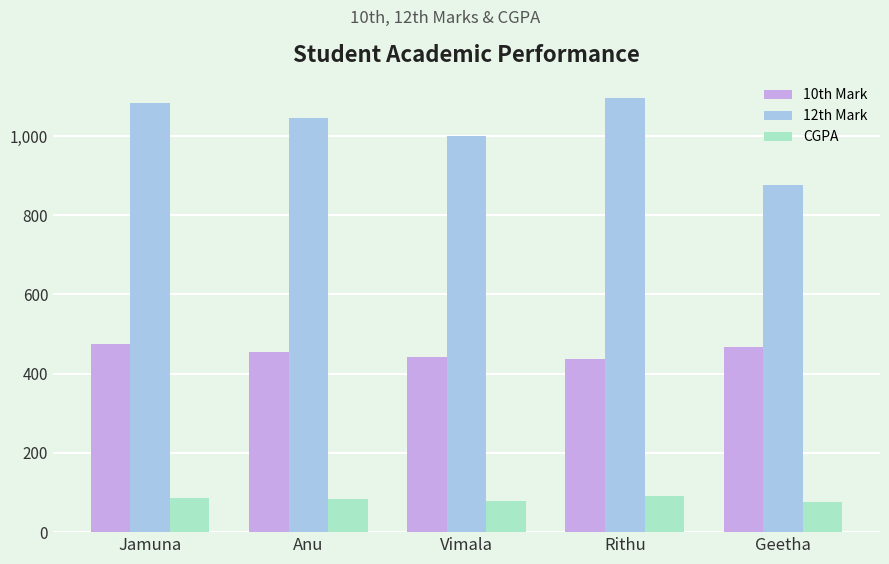

How many distinct data groups are displayed?

3